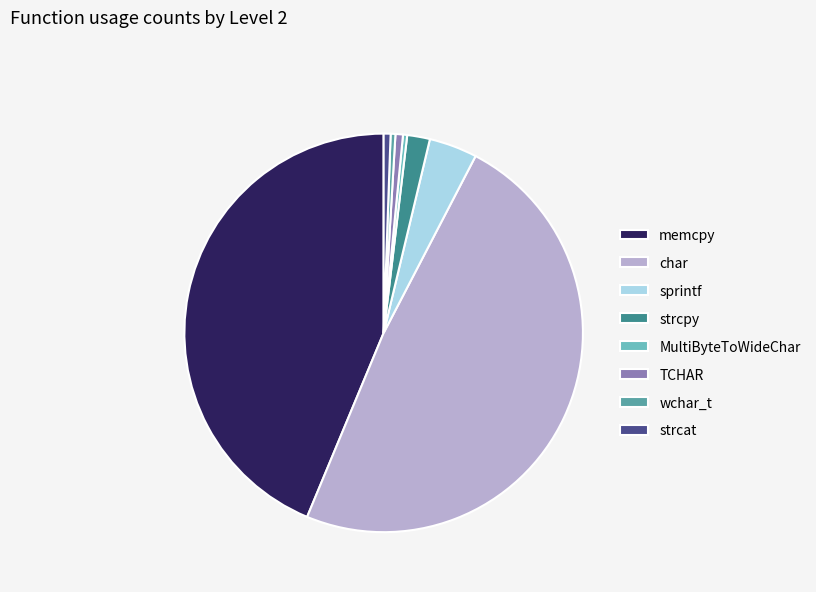

Is it true that sprintf is 4% of the pie?

True